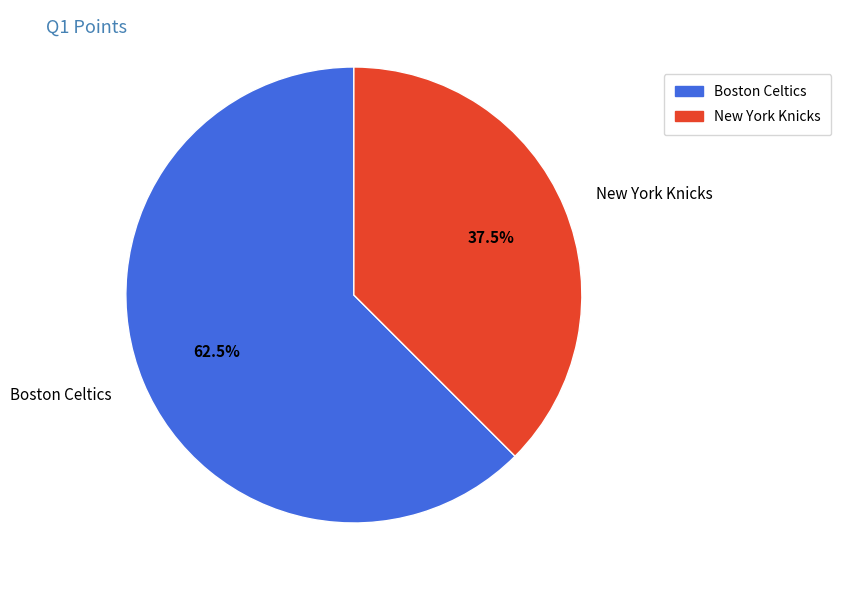

To the nearest percent, what is the difference between the largest and smallest slice percentages?

25%